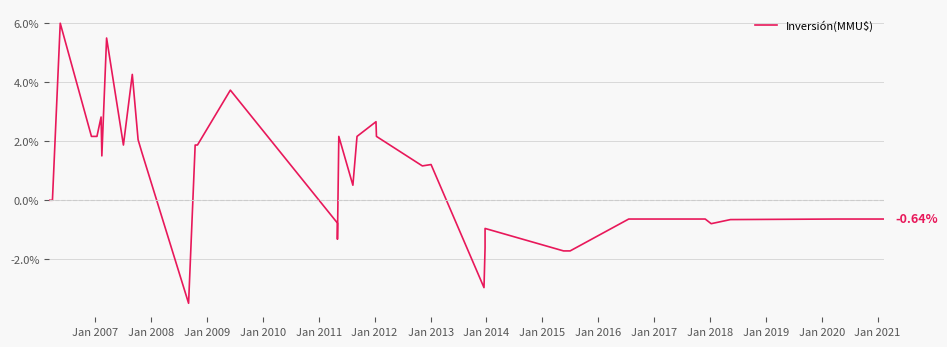

What is the label of the 30th point from the right?

Jan 2016